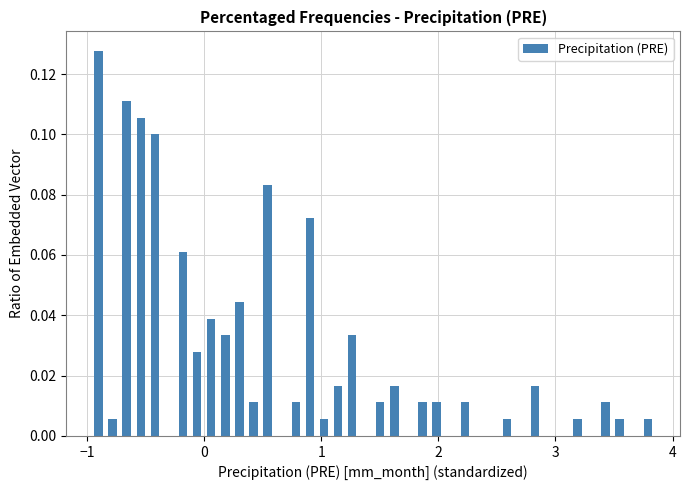

Read against the x-axis, roughly where is the centre of the tallest bar?

-0.9